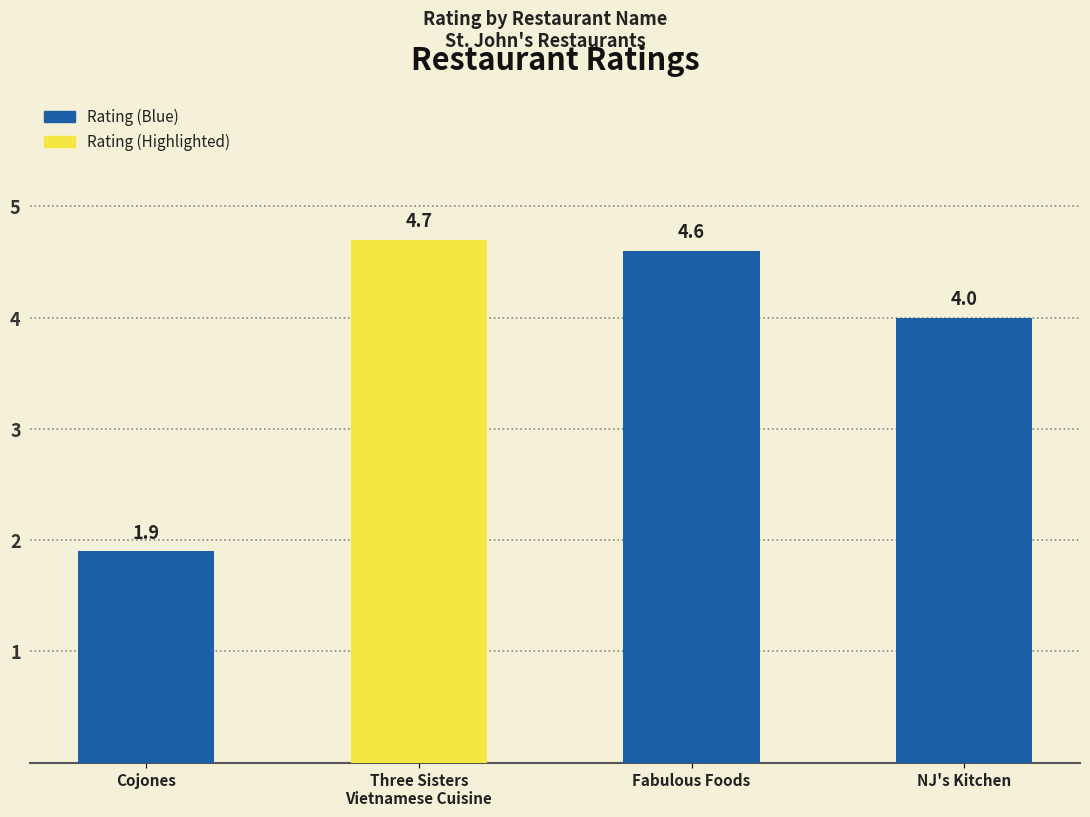

How many bars are there in total?

4